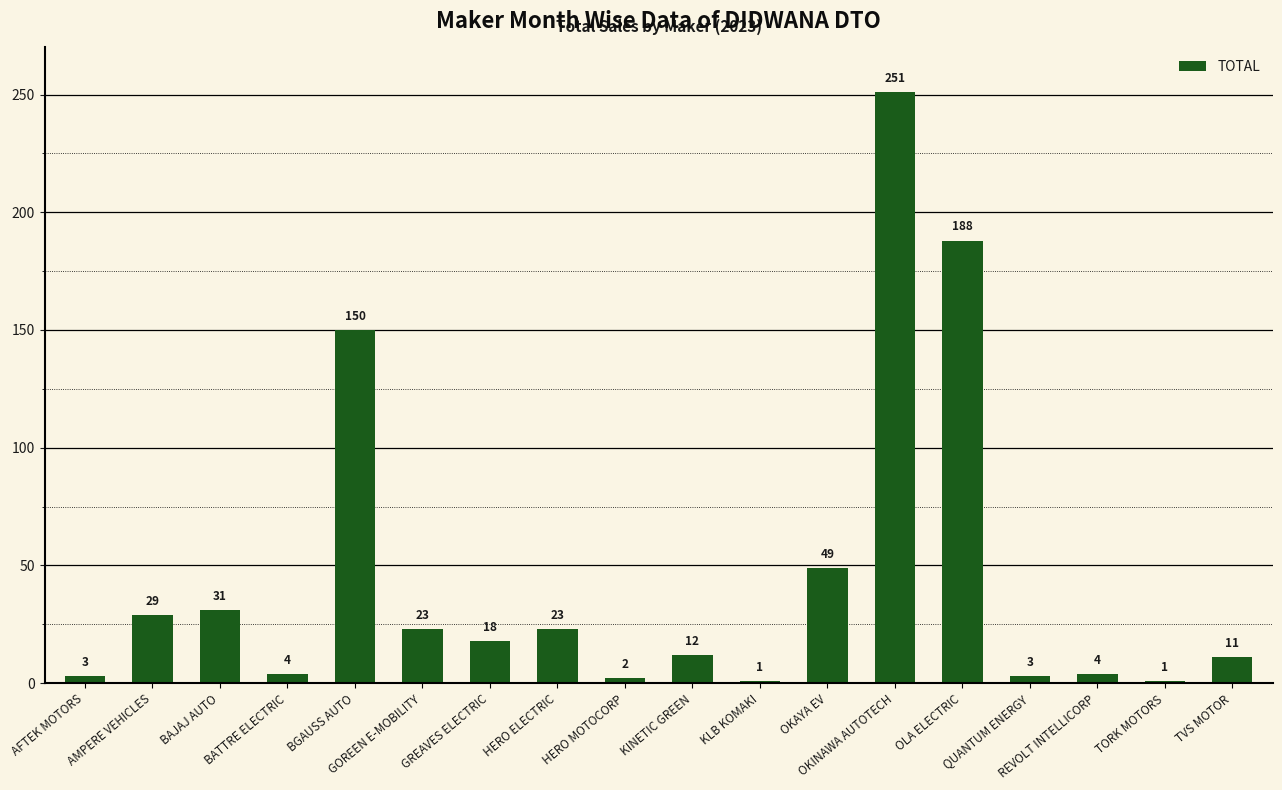

Count the number of data series in this chart.

1